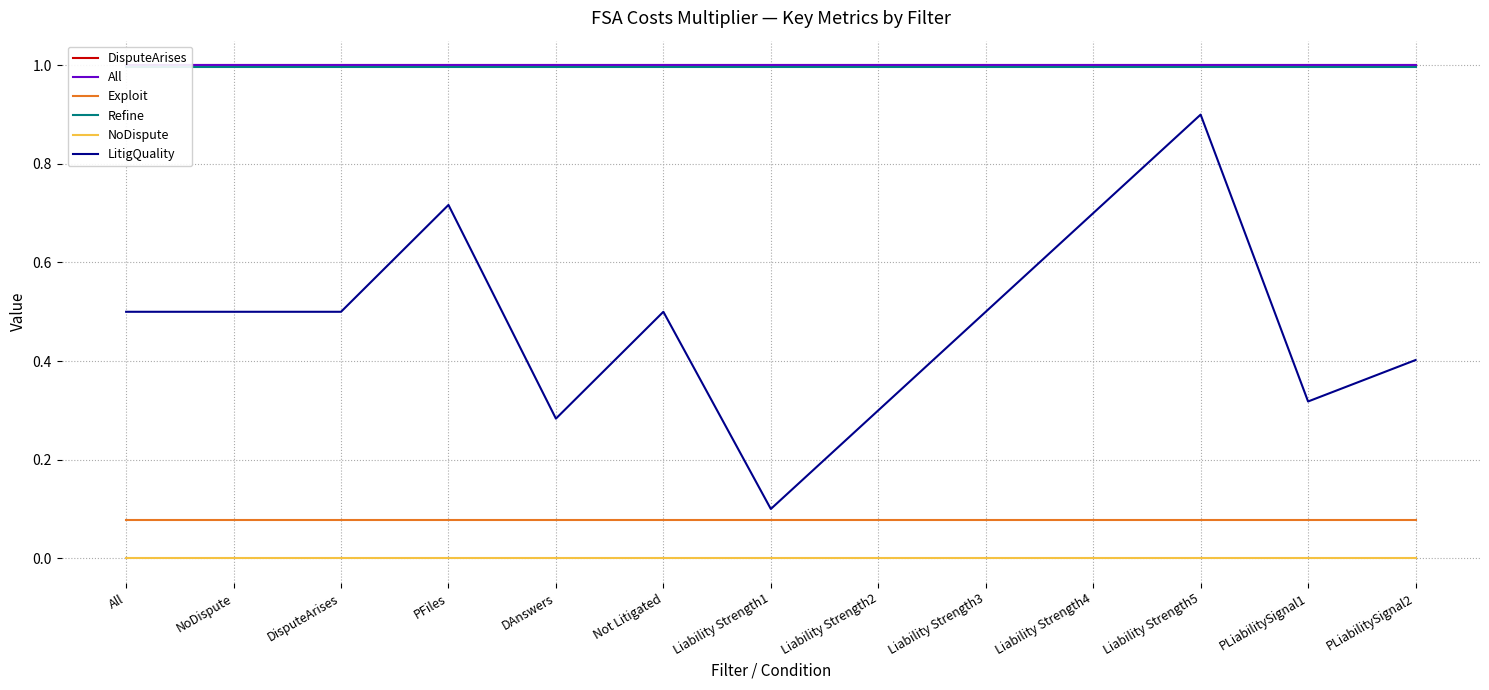

The value of All at NoDispute is 1.0. True or false?

True